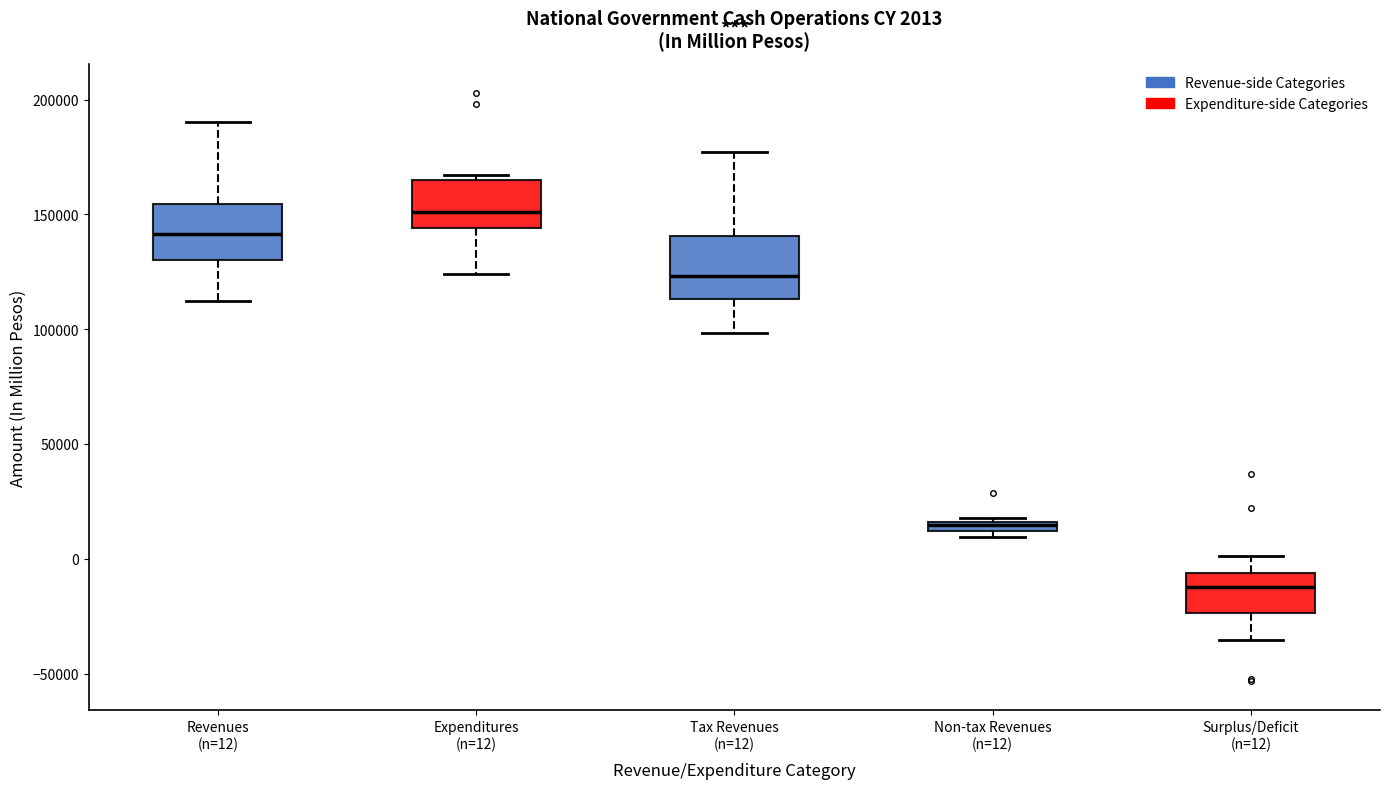

Which box has the lowest median line?

Surplus/Deficit (n=12)